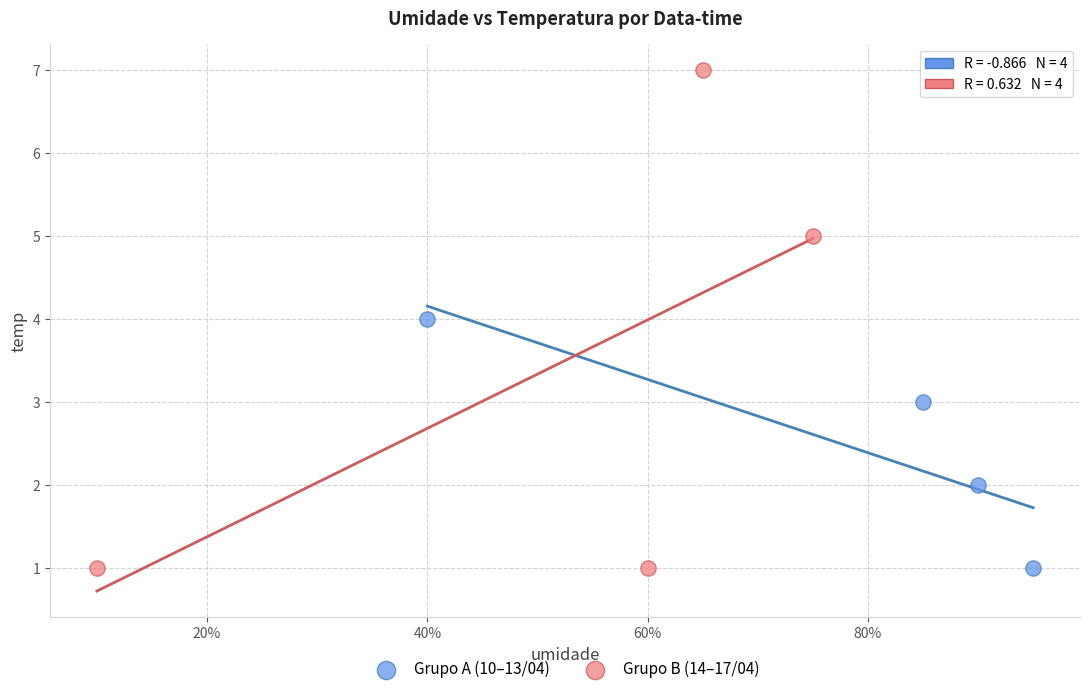

Which series has the widest spread of Y values?

Grupo B (14–17/04)